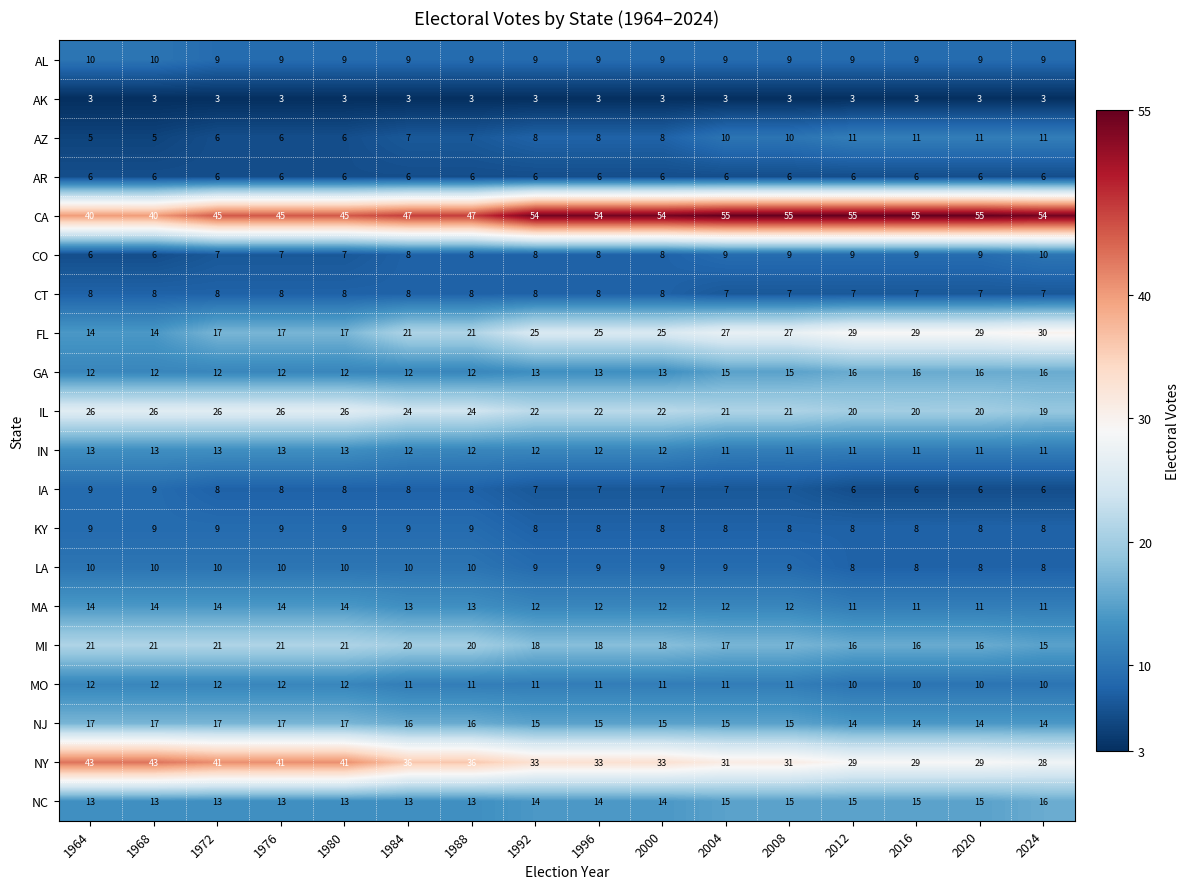

Which series has the largest total across all categories?

CA